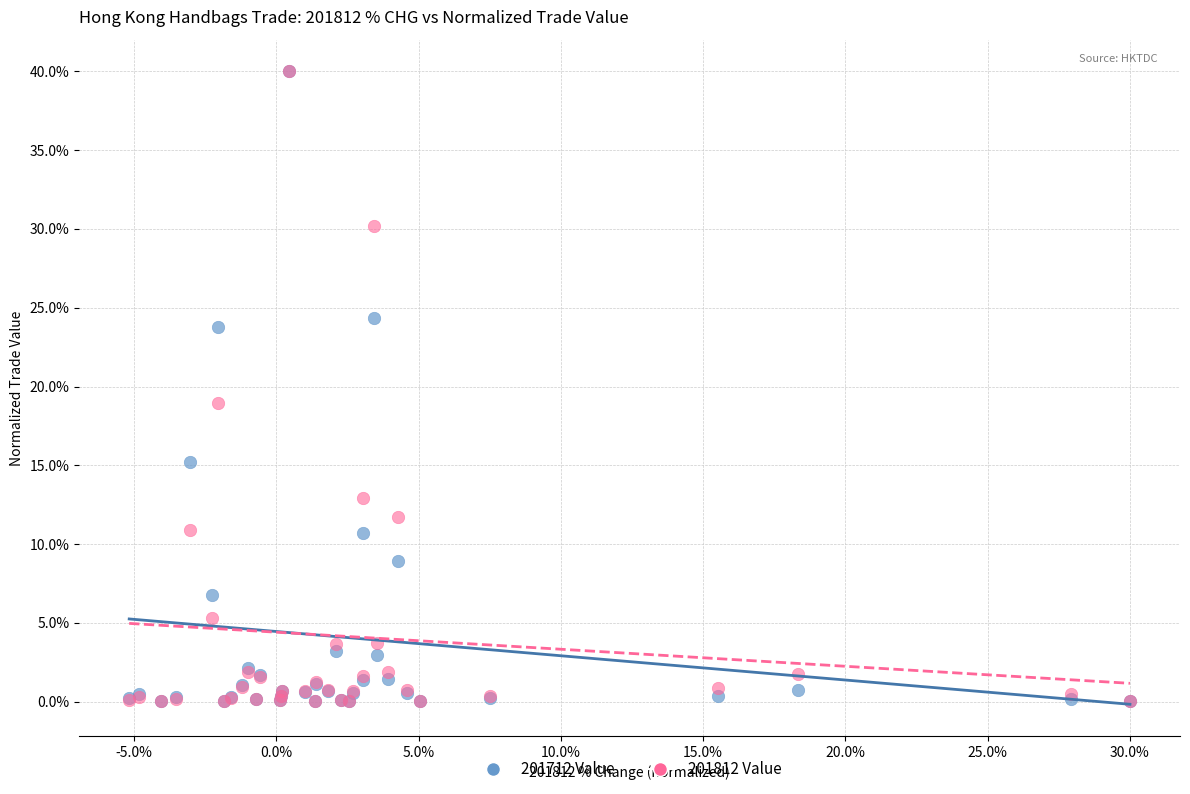

Across all series, what Y value is closest to 20?

18.9